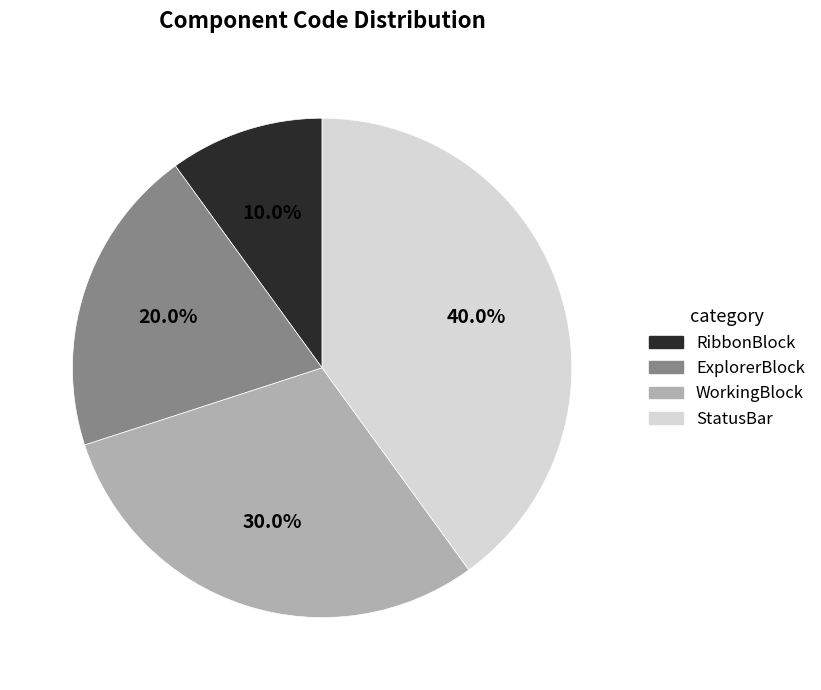

How many slices are in this pie chart?

4